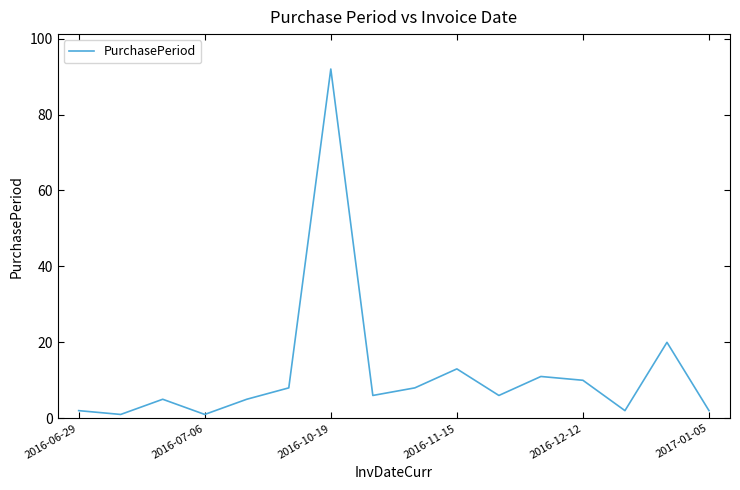

What is the difference between the maximum and minimum values?

91